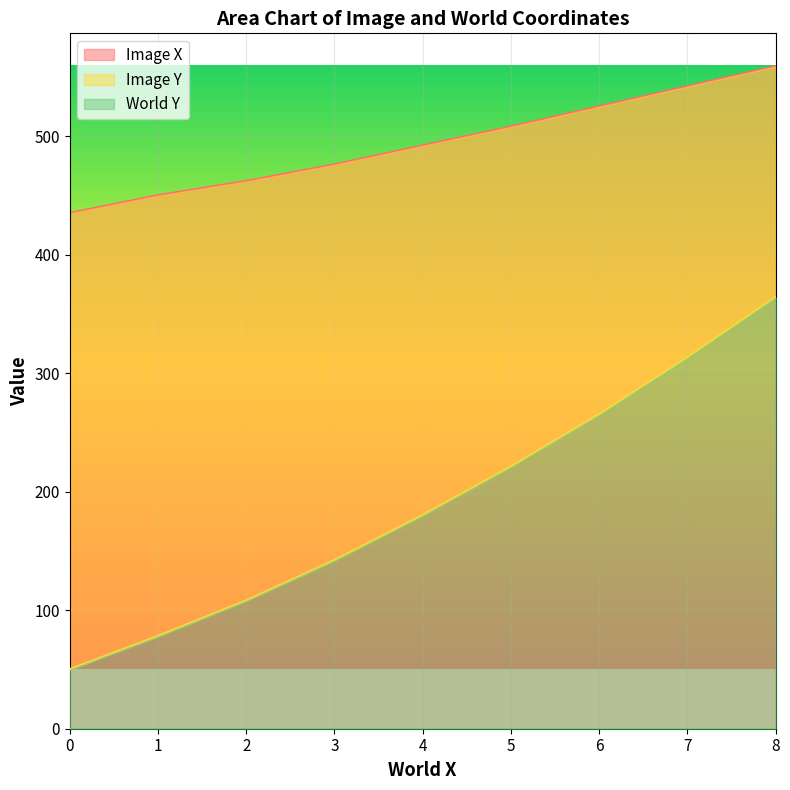

List the labels in order of Image X value, smallest first.

0, 1, 2, 3, 4, 5, 6, 7, 8